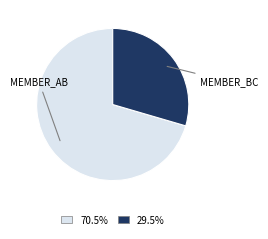

Is there a majority slice in this chart?

Yes